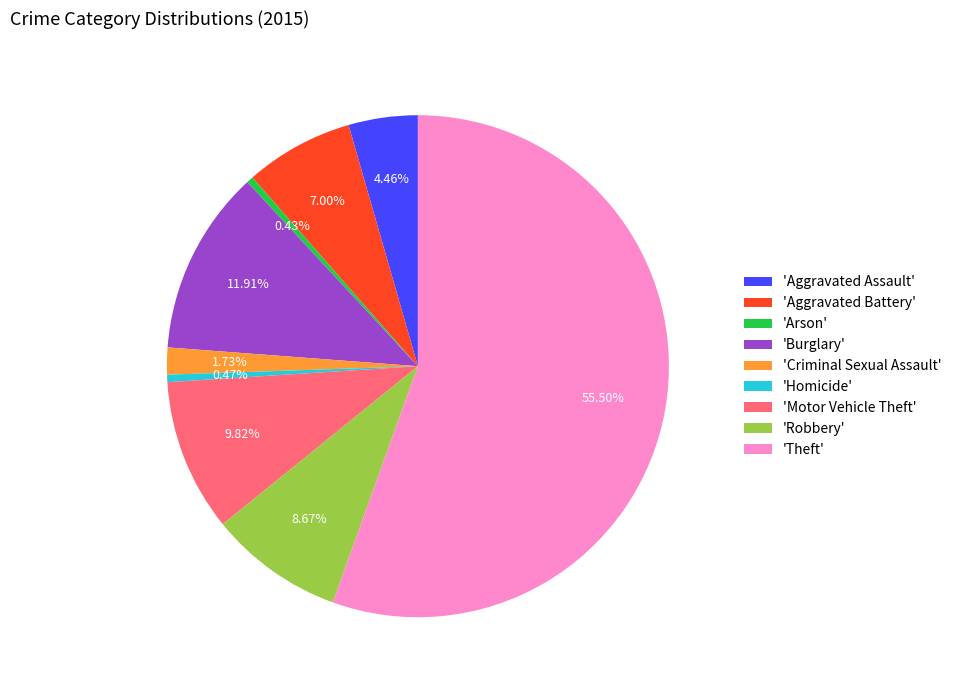

Count the number of slices in the pie.

9